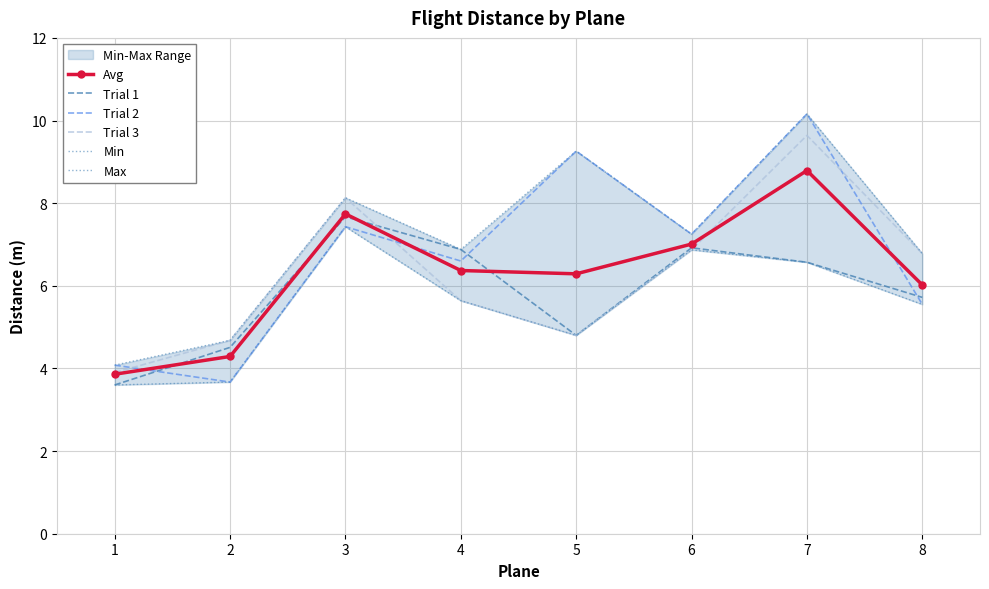

What is the difference between the Trial 3 values at 4 and 1?

1.7